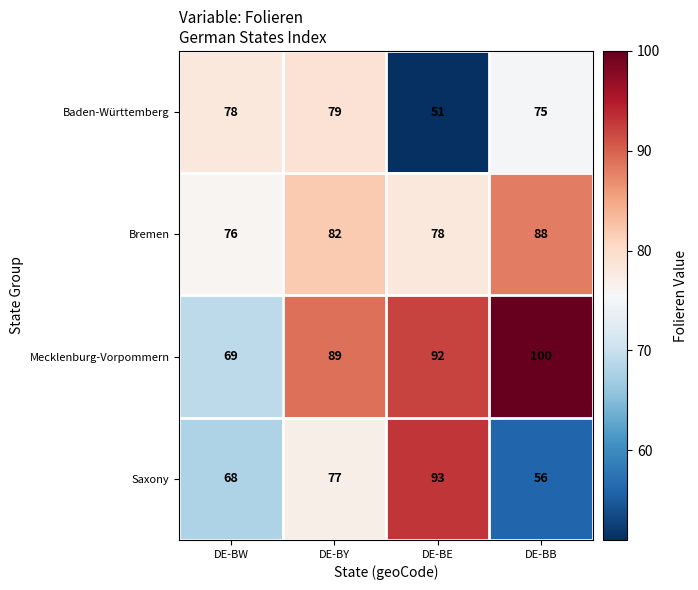

Reading right to left, what are all the values shown in this chart?

Baden-Württemberg: 75	51	79	78
Bremen: 88	78	82	76
Mecklenburg-Vorpommern: 100	92	89	69
Saxony: 56	93	77	68